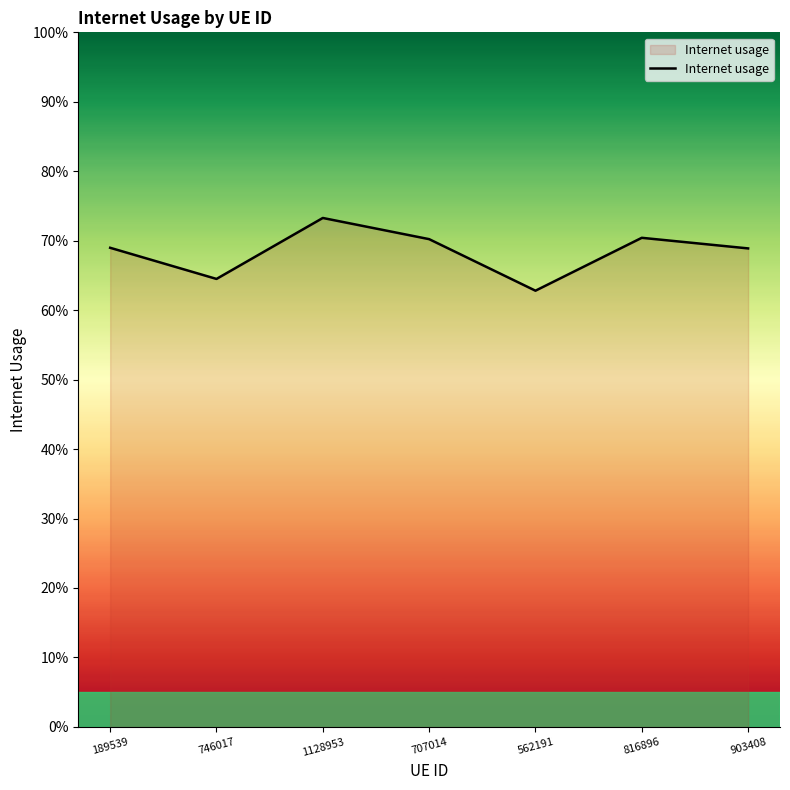

What is the difference between the maximum and minimum values?

0.1